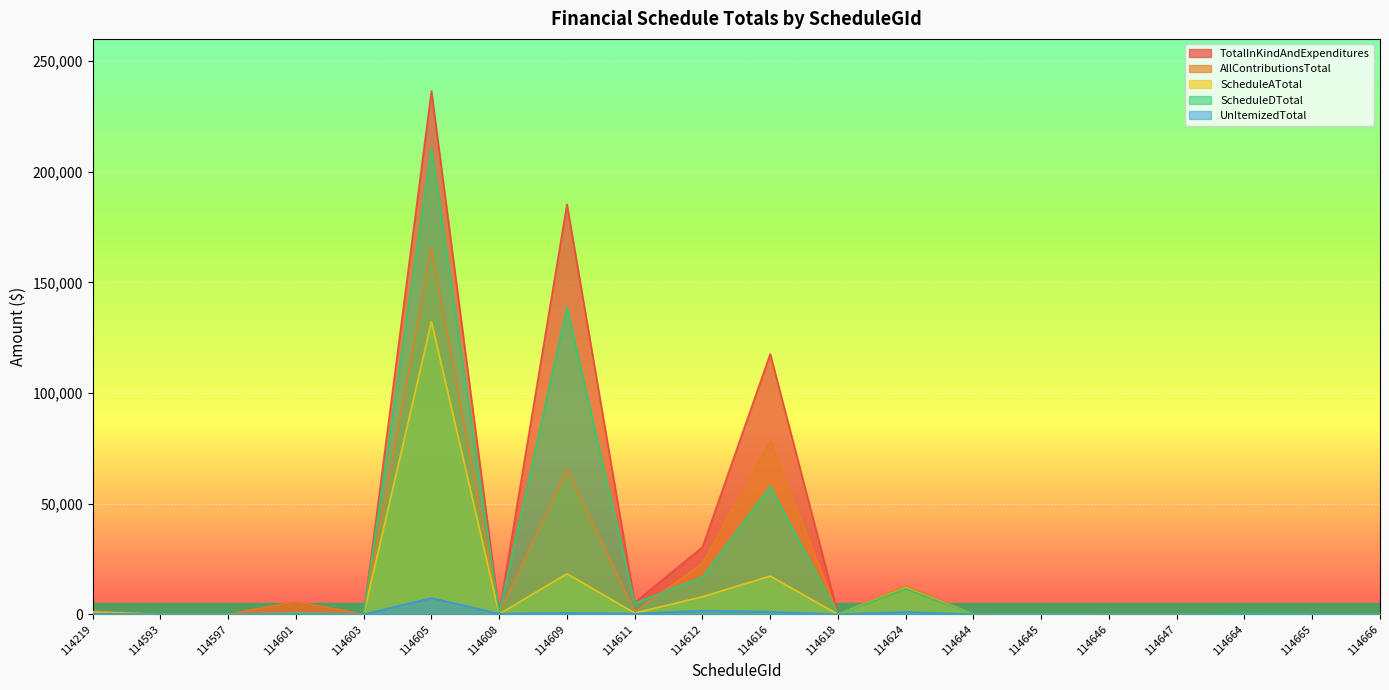

Reading right to left, extract all data points from this chart.

TotalInKindAndExpenditures: 0.0	388.0	0.0	0.0	0.0	115.5	0.0	11632.3	0.0	117662.8	30369.2	5284.2	185258.9	600.1	236485.5	0.0	5633.8	0.0	0.0	0.0
AllContributionsTotal: 0.0	15.0	15.0	0.0	0.0	115.5	0.0	13074.0	0.0	78325.0	23117.2	1126.4	65539.5	385.0	165458.3	0.0	5702.5	0.0	0.0	1350.0
ScheduleATotal: 0.0	0.0	0.0	0.0	0.0	115.5	0.0	11975.0	0.0	17275.0	7922.2	600.0	18328.3	120.0	132246.1	0.0	500.0	0.0	0.0	1000.0
ScheduleDTotal: 0.0	373.0	373.0	0.0	0.0	115.5	0.0	11632.3	0.0	57772.8	16829.2	5057.8	138734.0	600.1	210622.3	81.2	531.3	0.0	0.0	0.0
UnItemizedTotal: 0.0	15.0	0.0	0.0	0.0	0.0	0.0	1099.0	0.0	1160.0	1655.0	300.0	686.3	265.0	7349.0	0.0	100.0	0.0	0.0	350.0